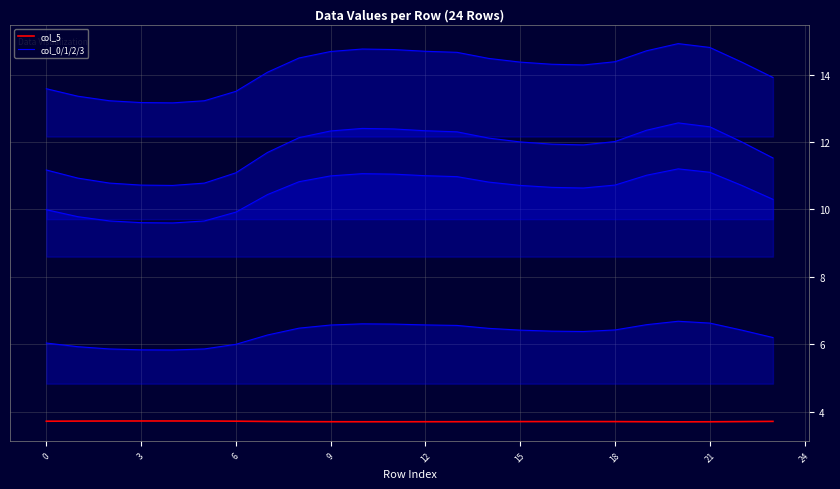

Which series changed the most between 21 and 11?

col_1